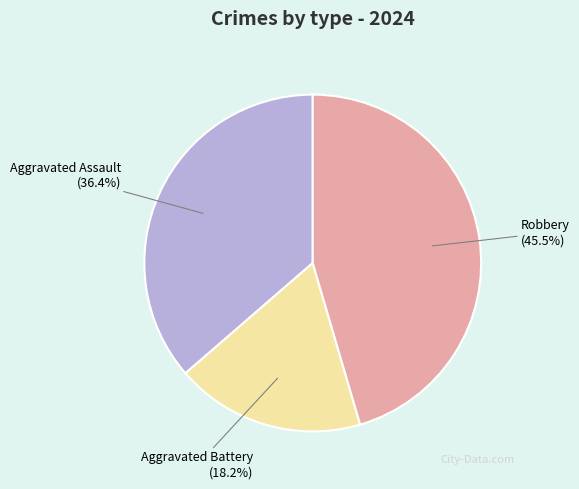

What is the largest slice in the pie chart?

Robbery